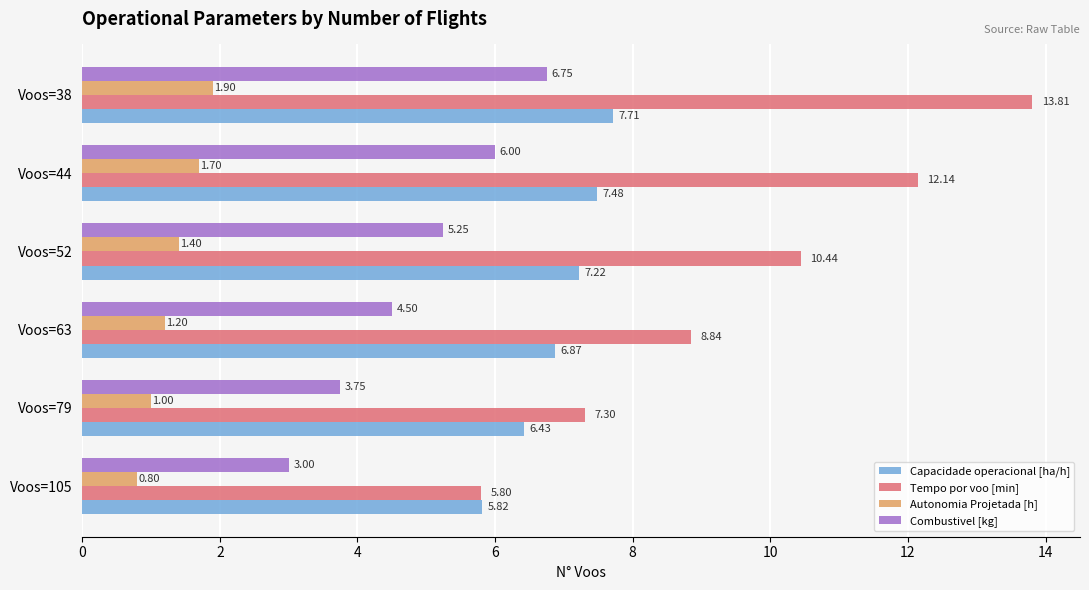

What is the total value across all series at Voos=44?

27.3